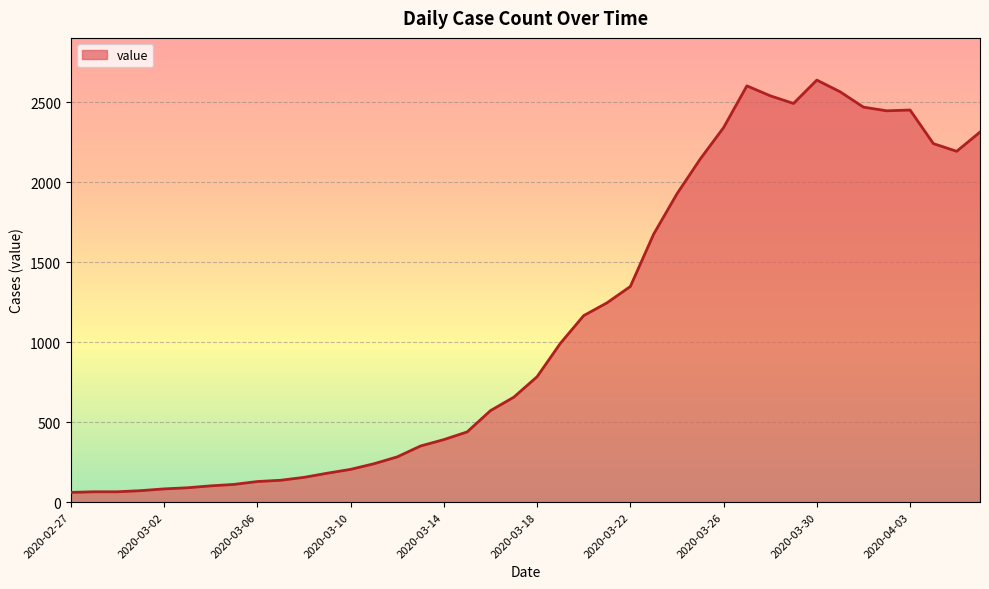

What is the smallest value displayed?

61